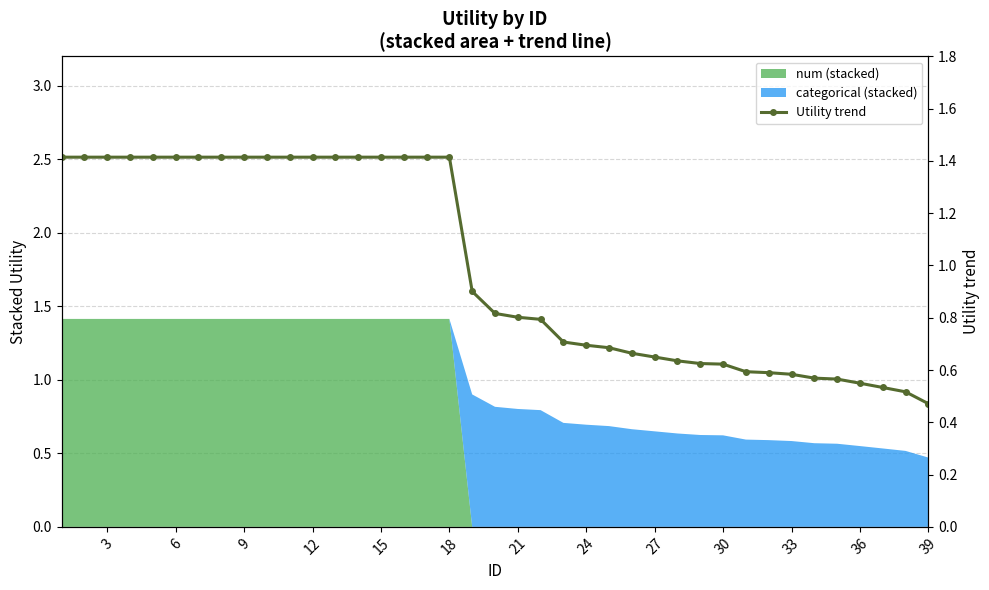

What is the smallest value displayed?

0.5